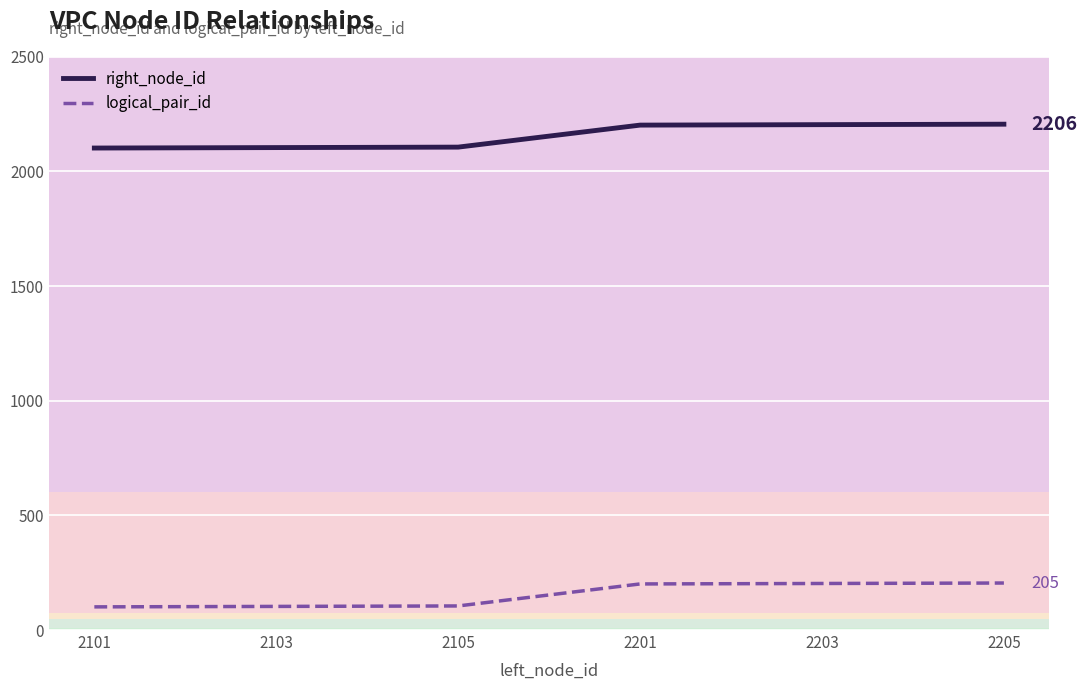

Is the value of logical_pair_id at 2203 greater than the value of right_node_id at 2103?

No